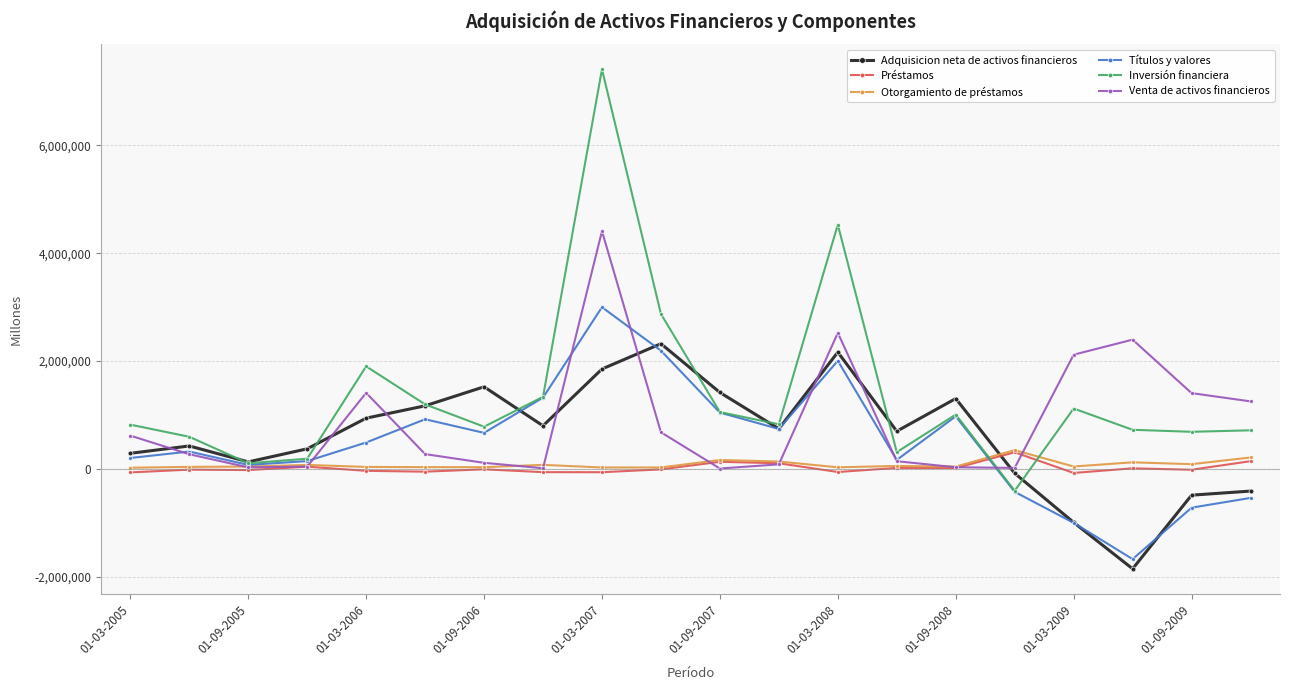

Which series has the widest spread of values?

Inversión financiera